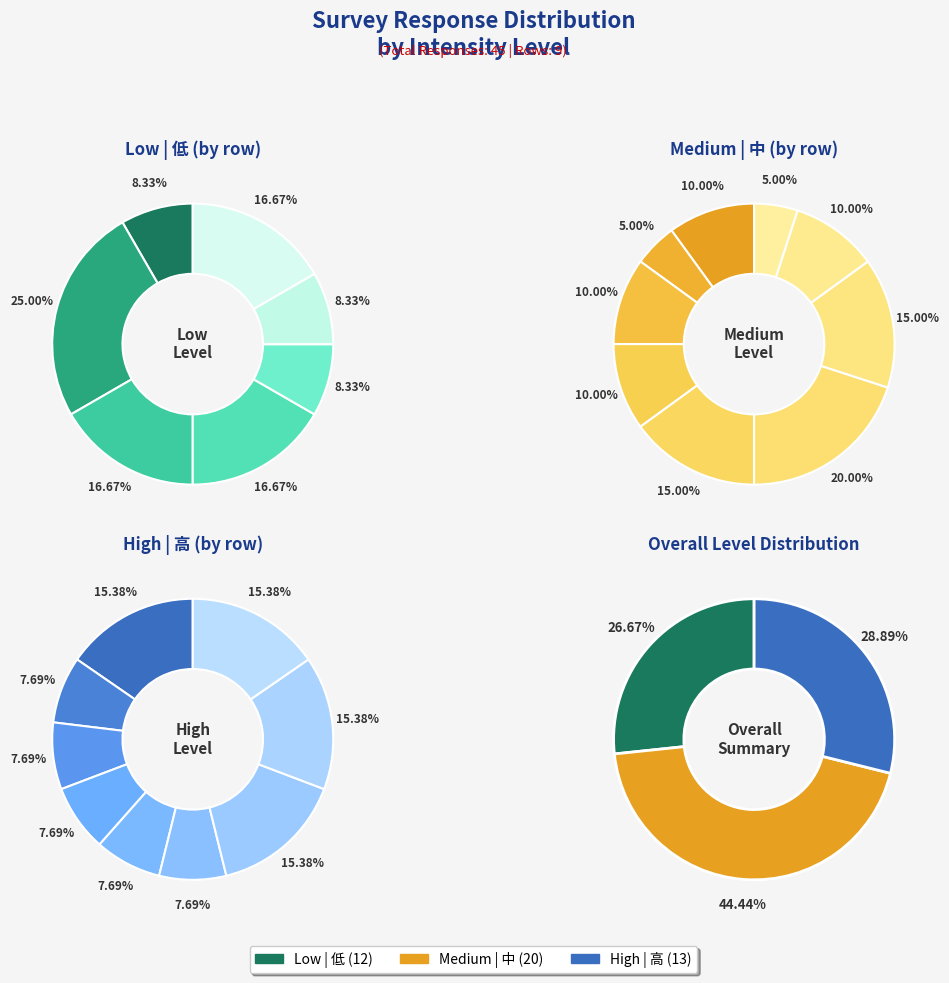

True or false: 3 accounts for 17% of the total.

True